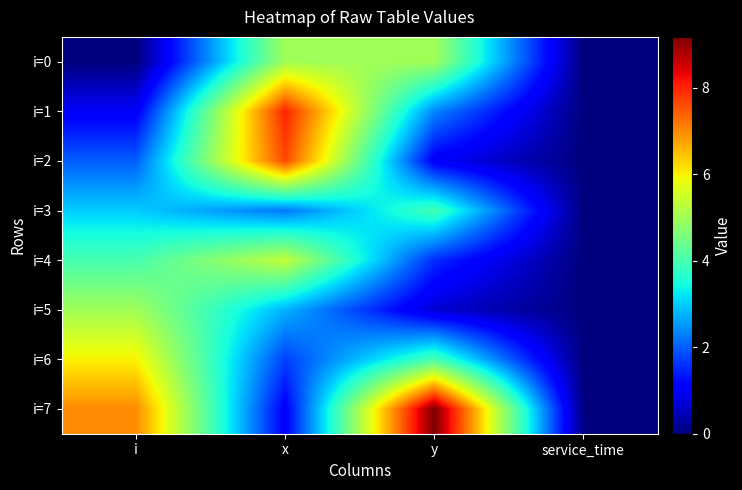

How many distinct data groups are displayed?

8